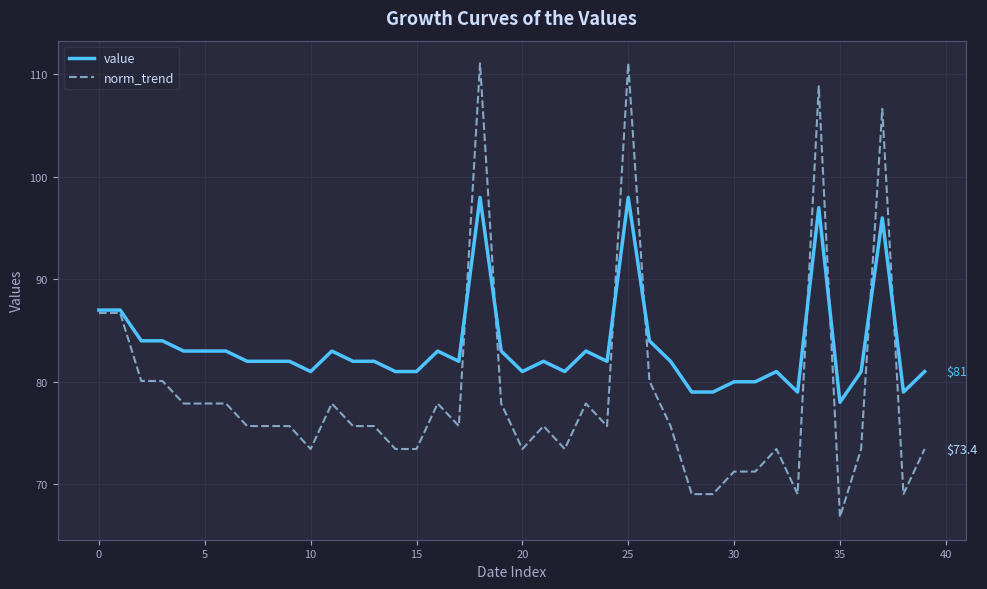

Which series has the largest range (max minus min)?

norm_trend